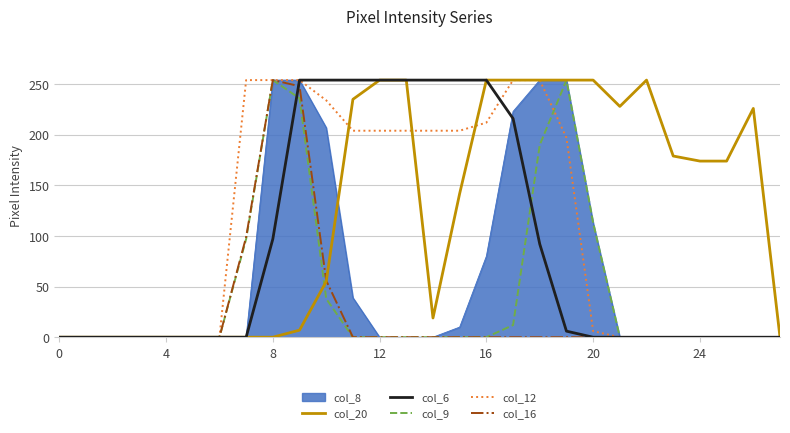

List the series in order of their overall mean, lowest first.

col_16, col_9, col_8, col_6, col_12, col_20